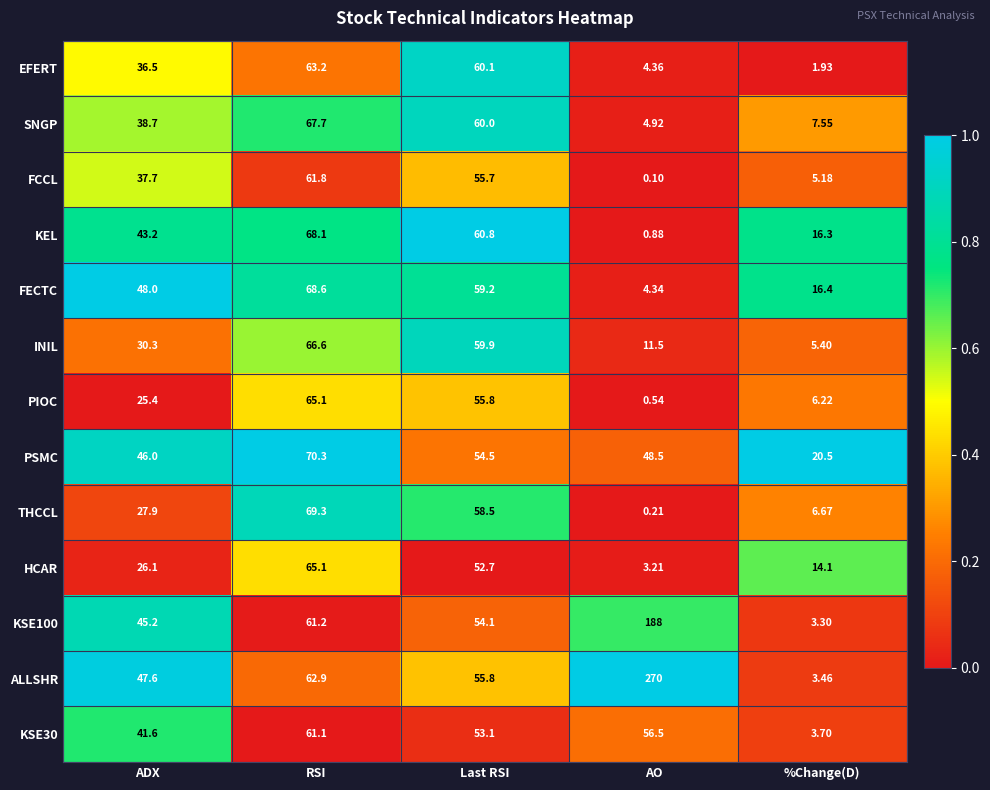

Where is SNGP nearest to the value 36?

ADX